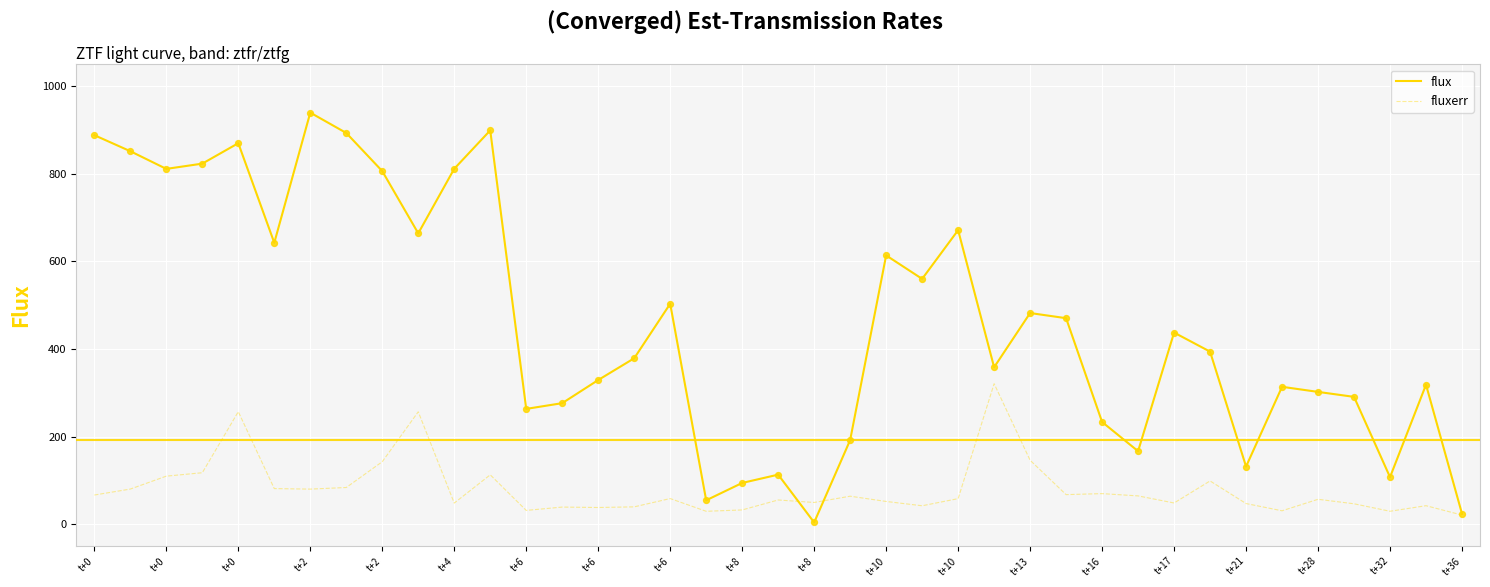

Which series has the largest total across all categories?

flux